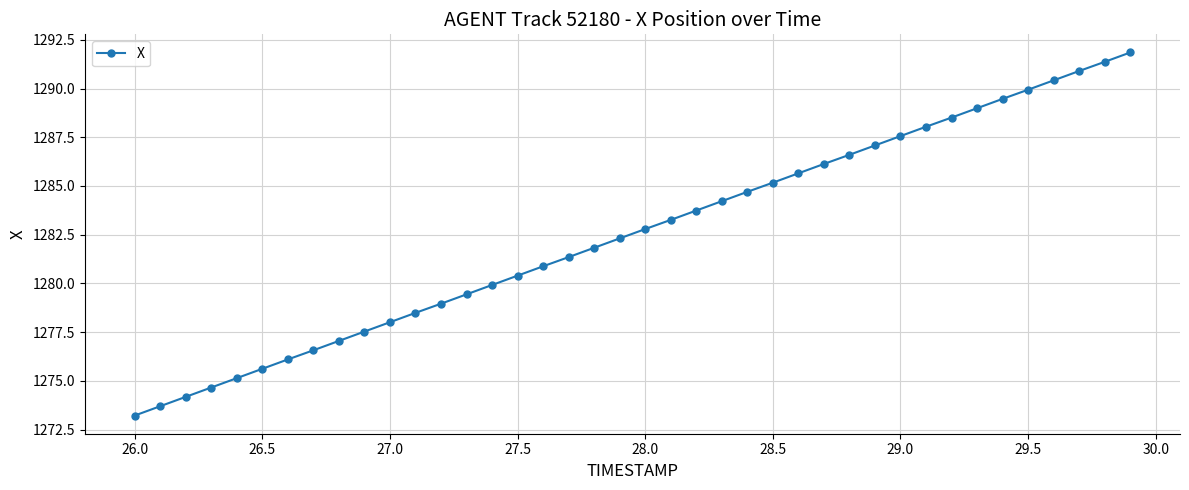

What is the minimum value shown in the chart?

1273.2